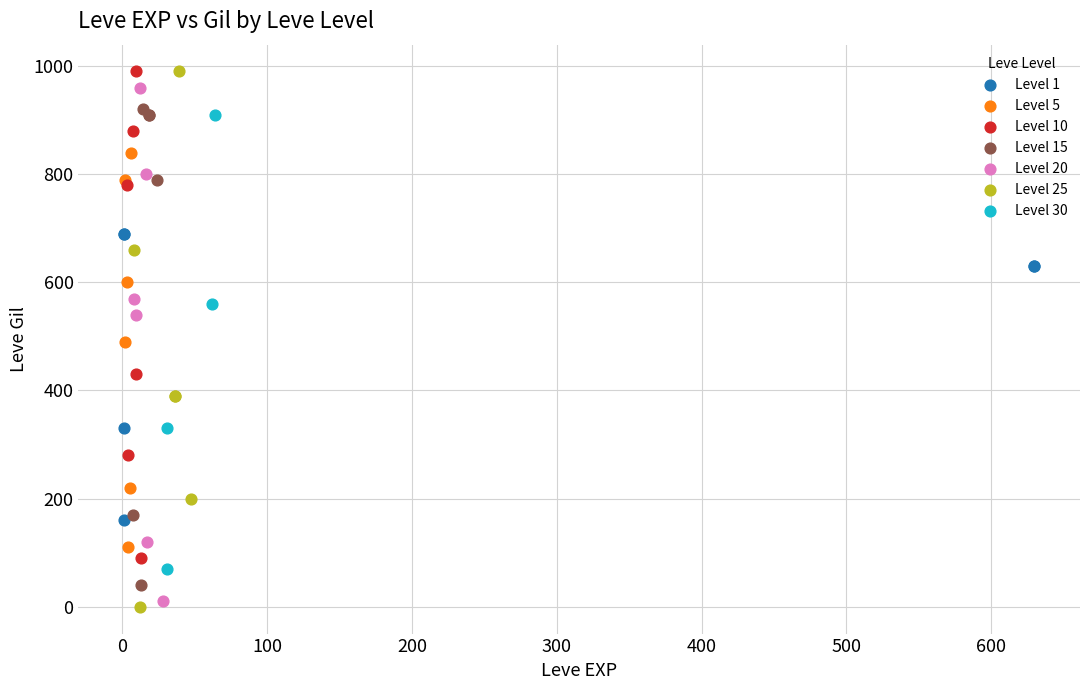

What are all the series names shown in the legend?

Level 1, Level 5, Level 10, Level 15, Level 20, Level 25, Level 30